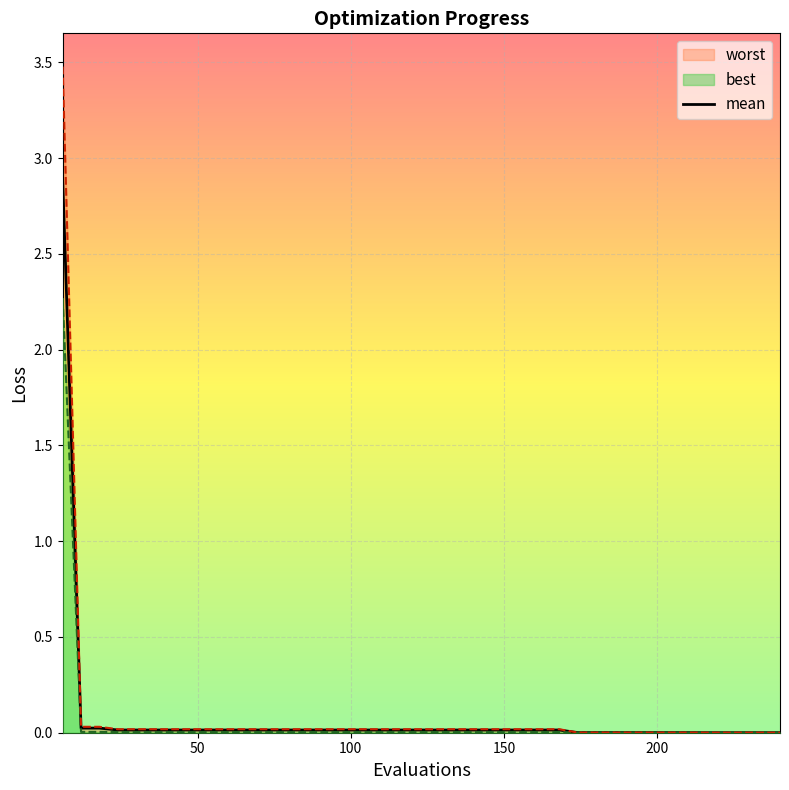

Reading left to right, extract all data points from this chart.

mean: 6=2.9	12=0.0	18=0.0	24=0.0	30=0.0	36=0.0	42=0.0	48=0.0	54=0.0	60=0.0	66=0.0	72=0.0	78=0.0	84=0.0	90=0.0	96=0.0	102=0.0	108=0.0	114=0.0	120=0.0	126=0.0	132=0.0	138=0.0	144=0.0	150=0.0	156=0.0	162=0.0	168=0.0	174=0.0	180=0.0	186=0.0	192=0.0	198=0.0	204=0.0	210=0.0	216=0.0	222=0.0	228=0.0	234=0.0	240=0.0
best: 6=2.3	12=0.0	18=0.0	24=0.0	30=0.0	36=0.0	42=0.0	48=0.0	54=0.0	60=0.0	66=0.0	72=0.0	78=0.0	84=0.0	90=0.0	96=0.0	102=0.0	108=0.0	114=0.0	120=0.0	126=0.0	132=0.0	138=0.0	144=0.0	150=0.0	156=0.0	162=0.0	168=0.0	174=0.0	180=0.0	186=0.0	192=0.0	198=0.0	204=0.0	210=0.0	216=0.0	222=0.0	228=0.0	234=0.0	240=0.0
worst: 6=3.5	12=0.0	18=0.0	24=0.0	30=0.0	36=0.0	42=0.0	48=0.0	54=0.0	60=0.0	66=0.0	72=0.0	78=0.0	84=0.0	90=0.0	96=0.0	102=0.0	108=0.0	114=0.0	120=0.0	126=0.0	132=0.0	138=0.0	144=0.0	150=0.0	156=0.0	162=0.0	168=0.0	174=0.0	180=0.0	186=0.0	192=0.0	198=0.0	204=0.0	210=0.0	216=0.0	222=0.0	228=0.0	234=0.0	240=0.0